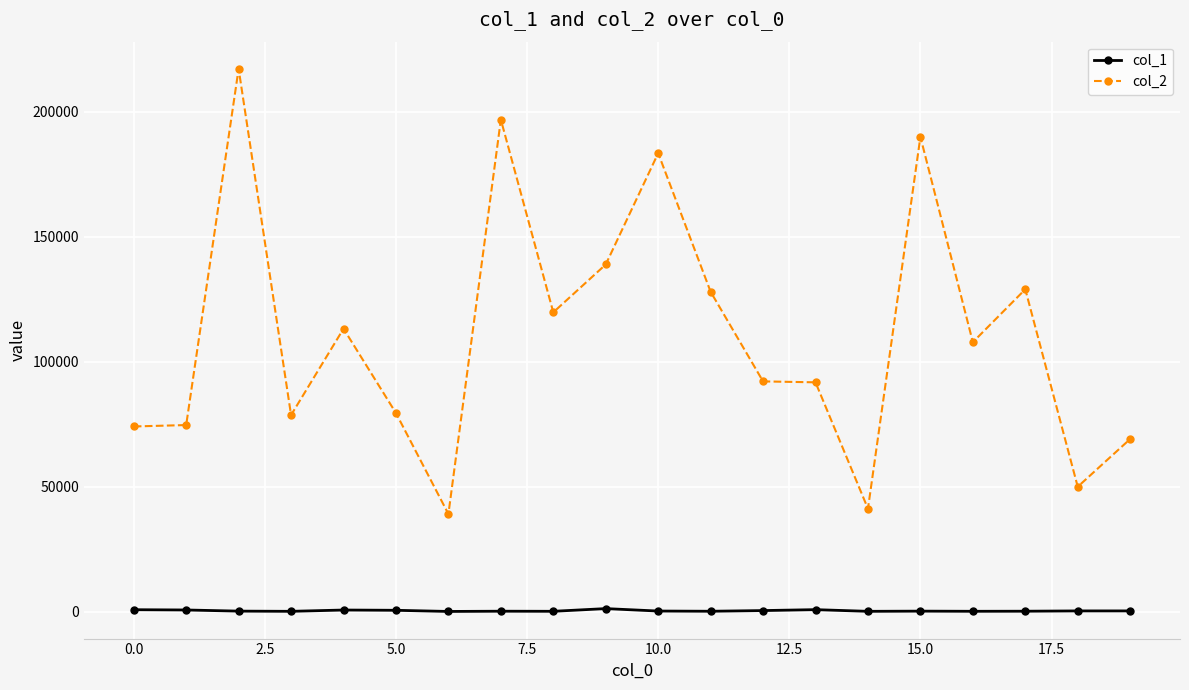

True or false: col_2 and col_1 intersect in this chart.

False